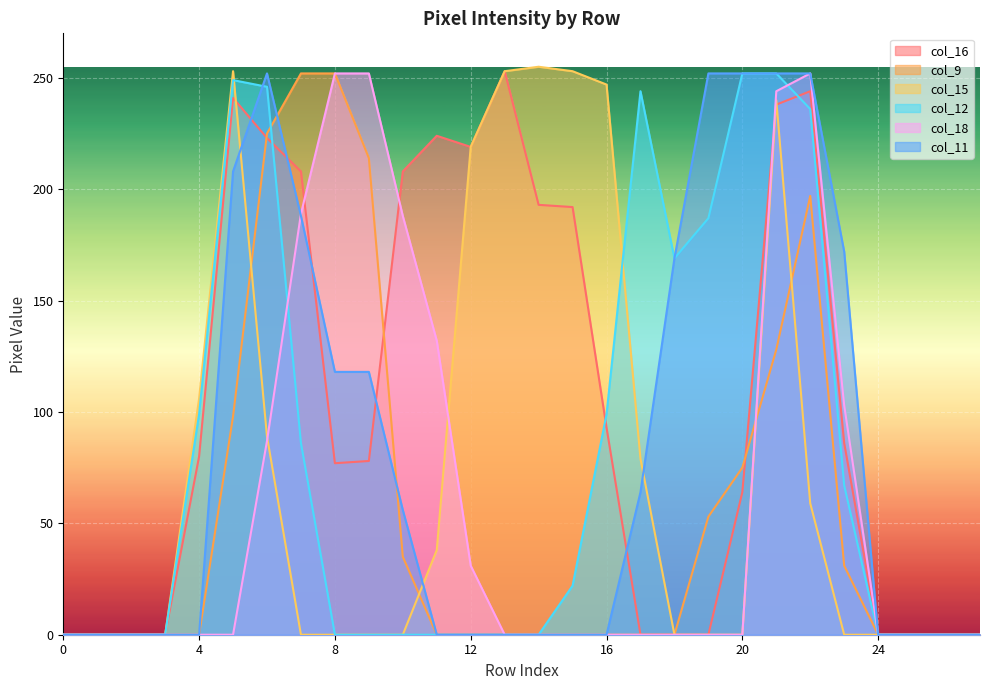

In col_15, how many points are higher than both neighbors (excluding endpoints)?

3